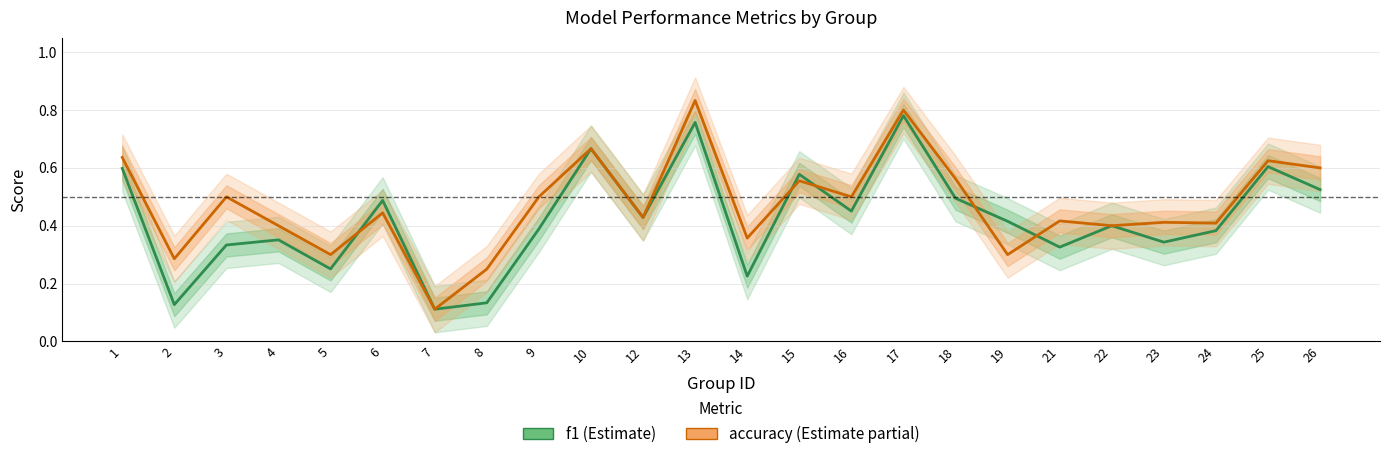

Which series changed the most between 2 and 12?

f1